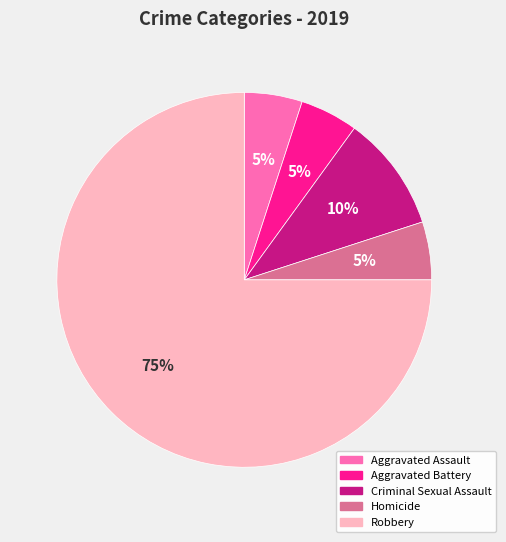

True or false: Aggravated Assault accounts for 5% of the total.

True